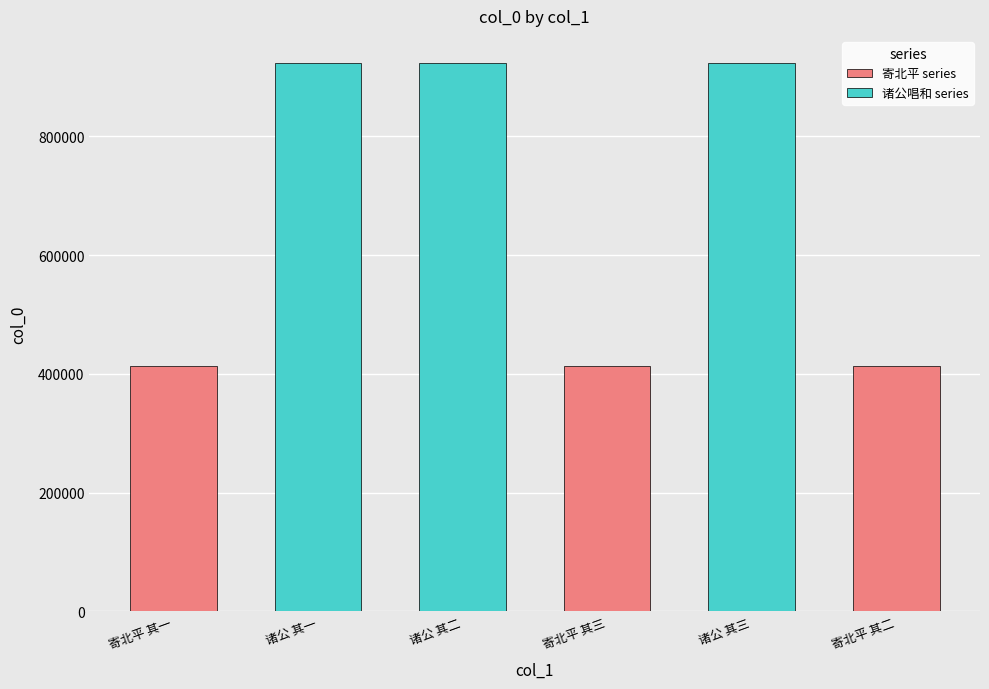

How many data points does each series have?

6